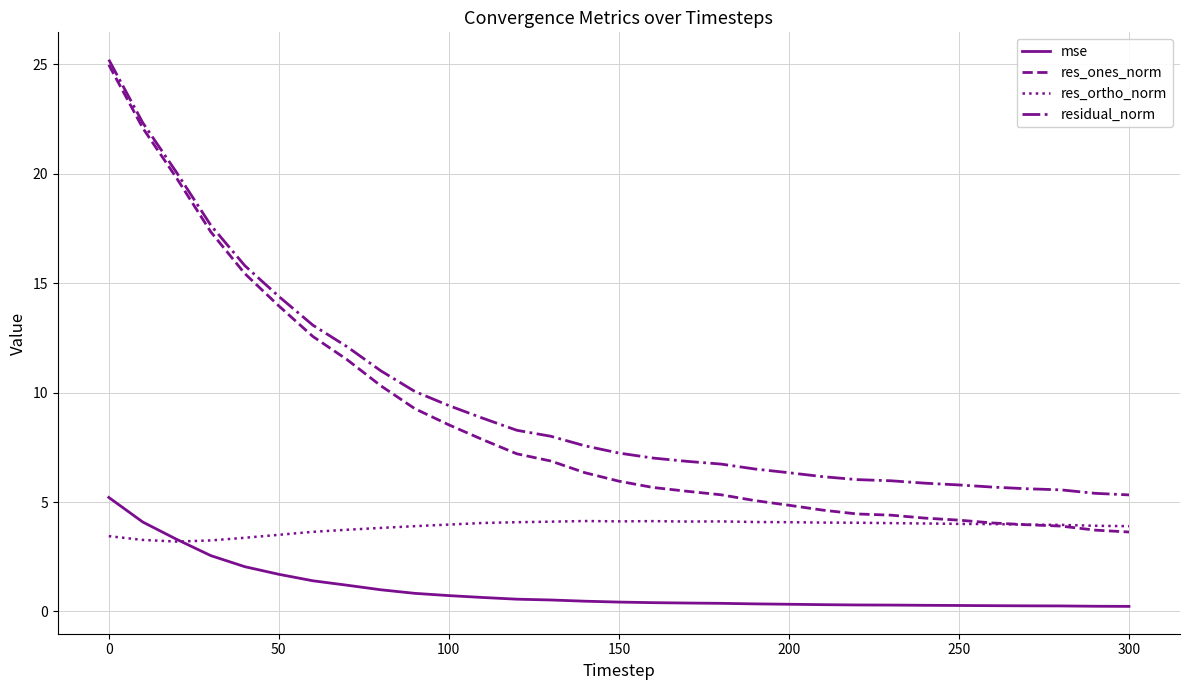

What is the minimum value for res_ones_norm?

3.6